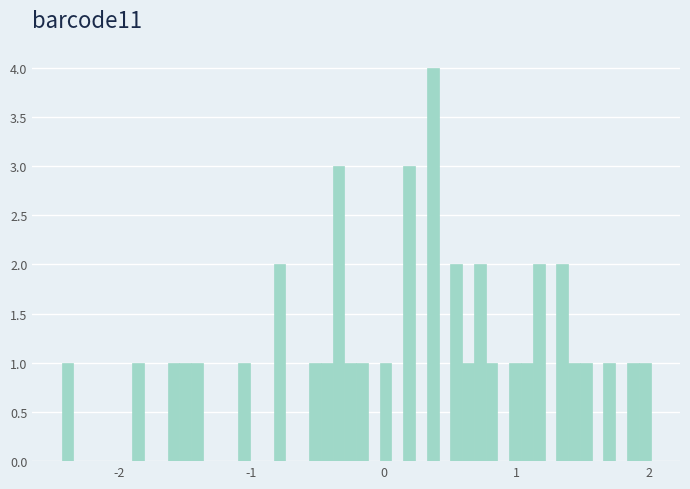

Read against the x-axis, roughly where is the centre of the tallest bar?

0.4